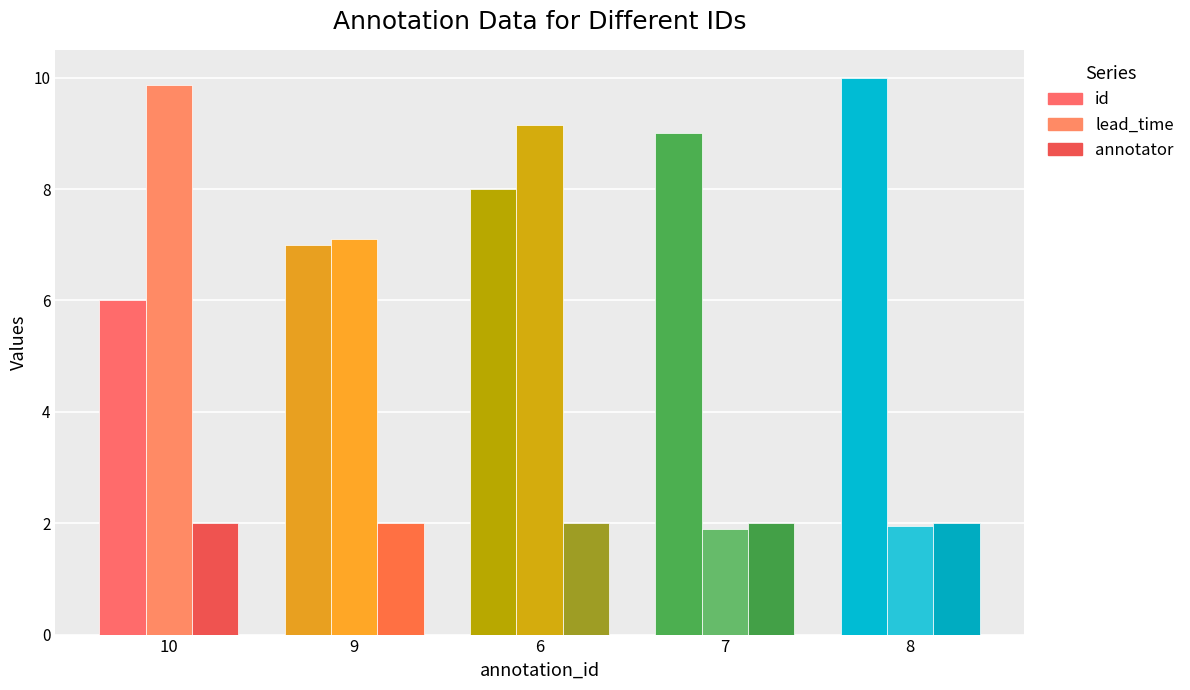

At which category is the sum across all series the highest?

6